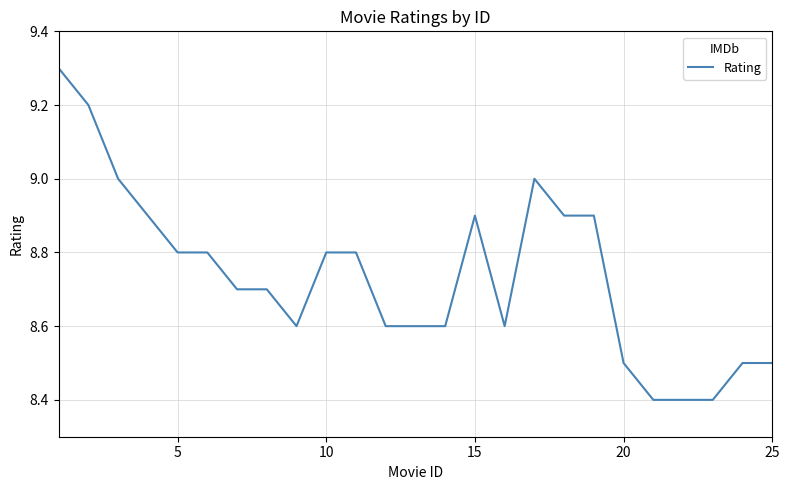

What is the difference between the maximum and minimum values?

0.9